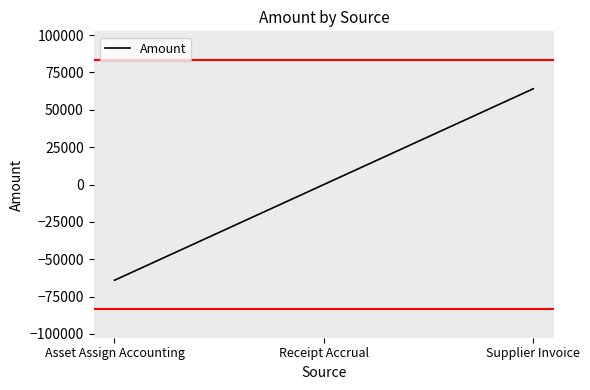

What value does the data have at Supplier Invoice?

64082.3